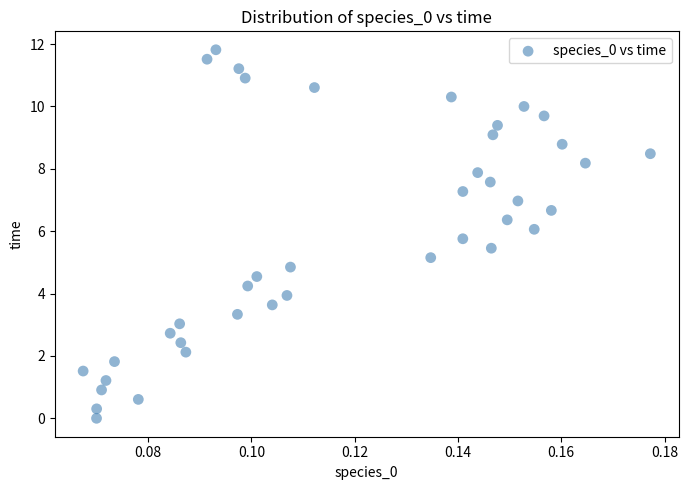

What is the range of Y values (max minus min)?

11.8